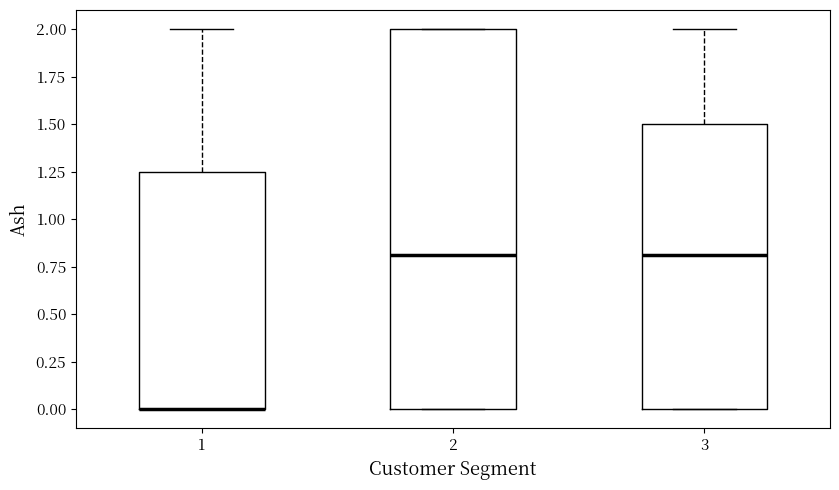

Where does the median line of the box at x = 2 sit on the y-axis? The values are not printed on the chart, so give them approximately, as read against the axis.

0.80